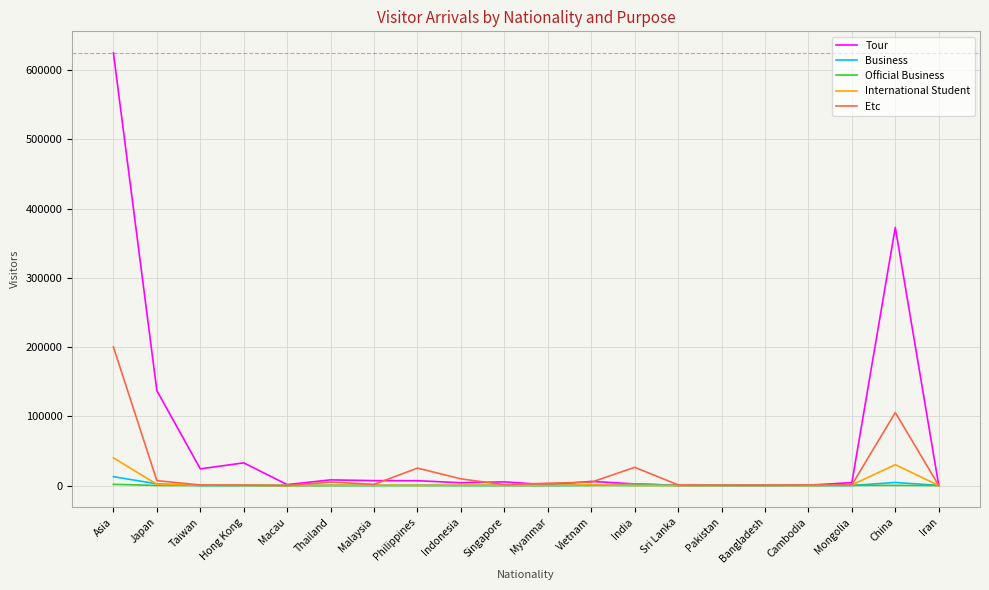

What is the difference between the second highest and second lowest values in the International Student series?

30063